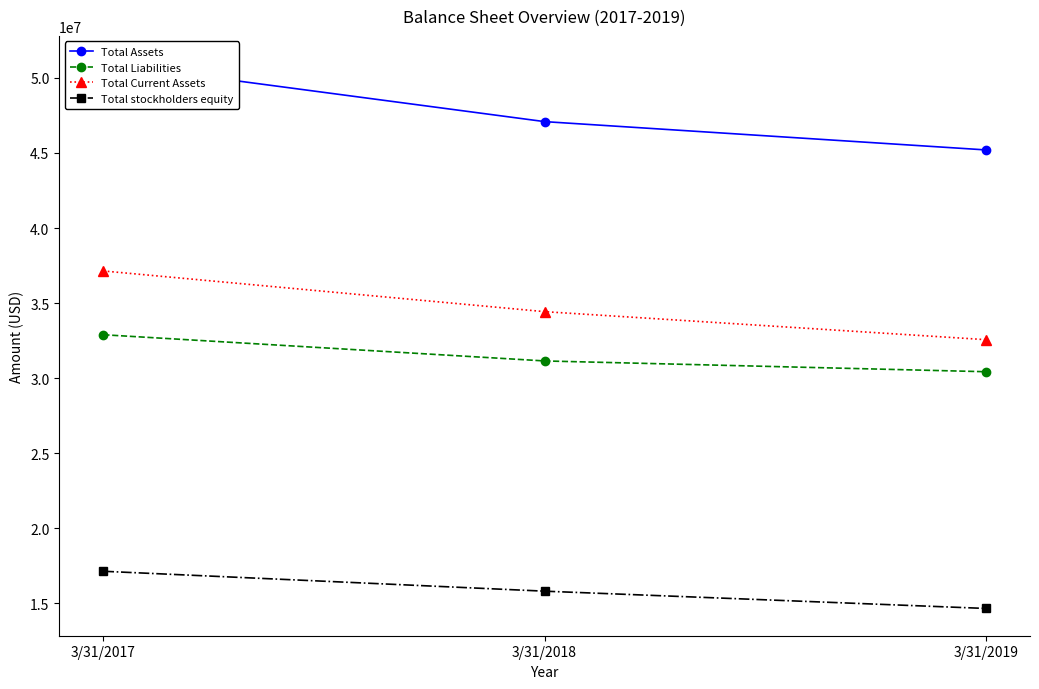

What are all the series names shown in the legend?

Total Assets, Total Liabilities, Total Current Assets, Total stockholders equity